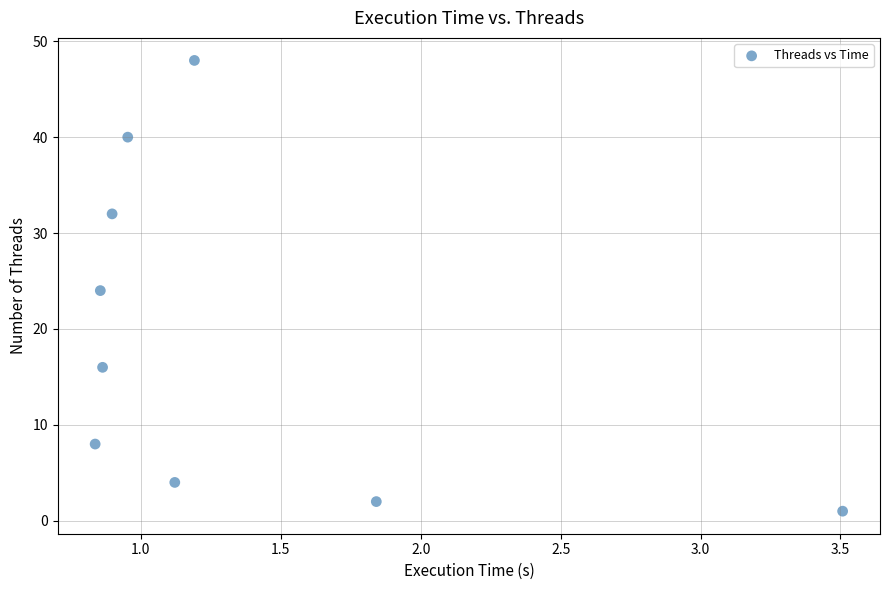

What is the average Y value?

19